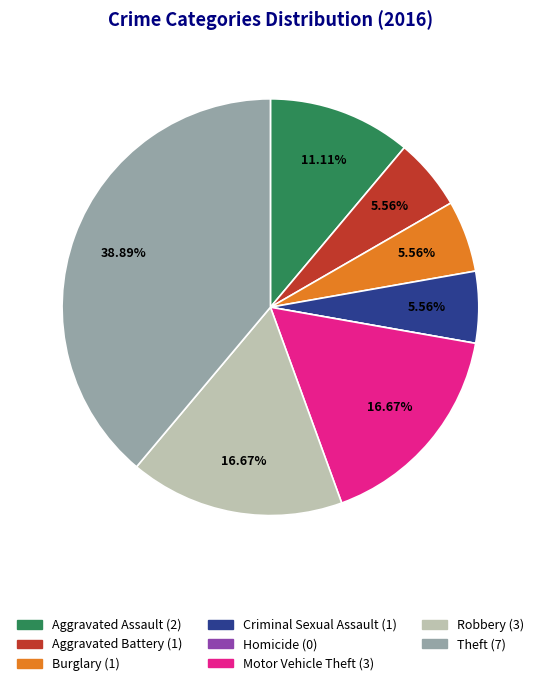

To the nearest percent, what percentage of the pie is Motor Vehicle Theft?

17%